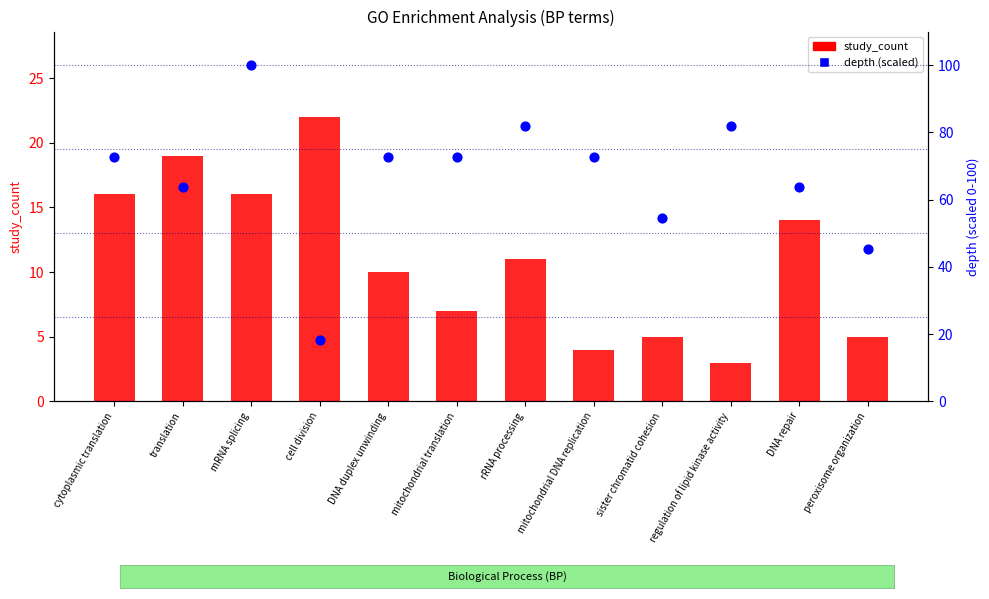

Which series has the largest Y range (max minus min)?

depth (scaled)